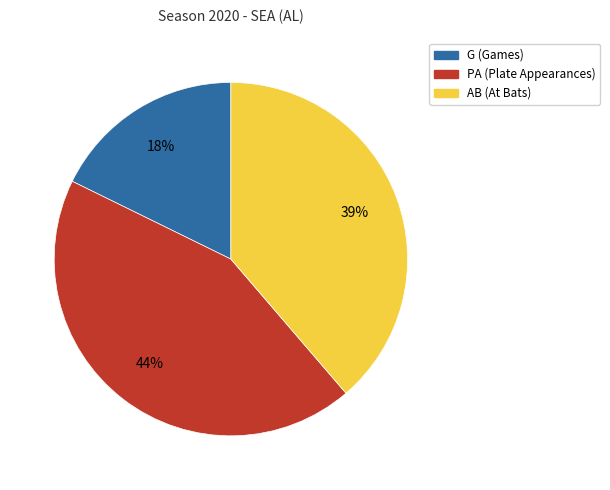

Is G the majority of the pie?

No